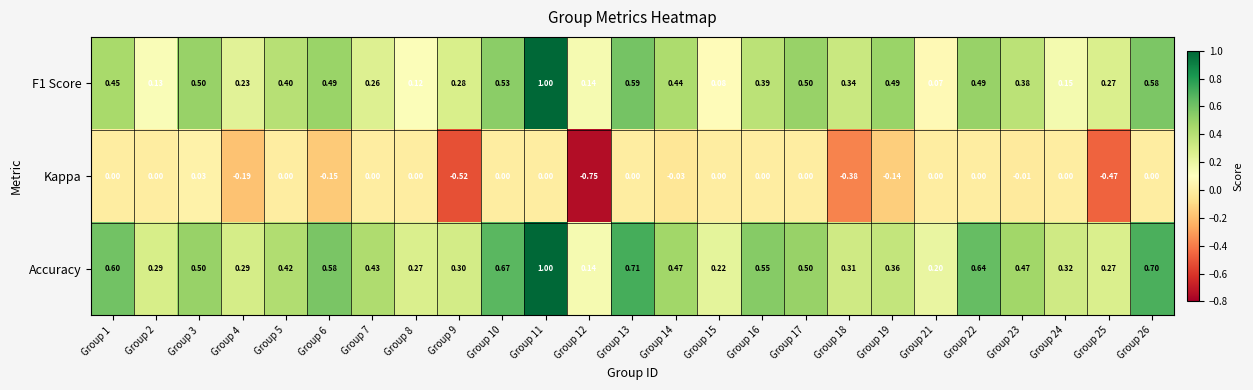

Which series changed the most between Group 8 and Group 26?

F1 Score